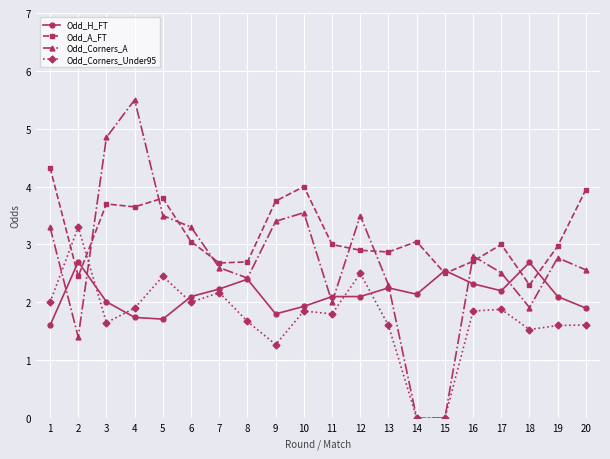

Where do Odd_Corners_A and Odd_A_FT first cross each other?

2 and 3